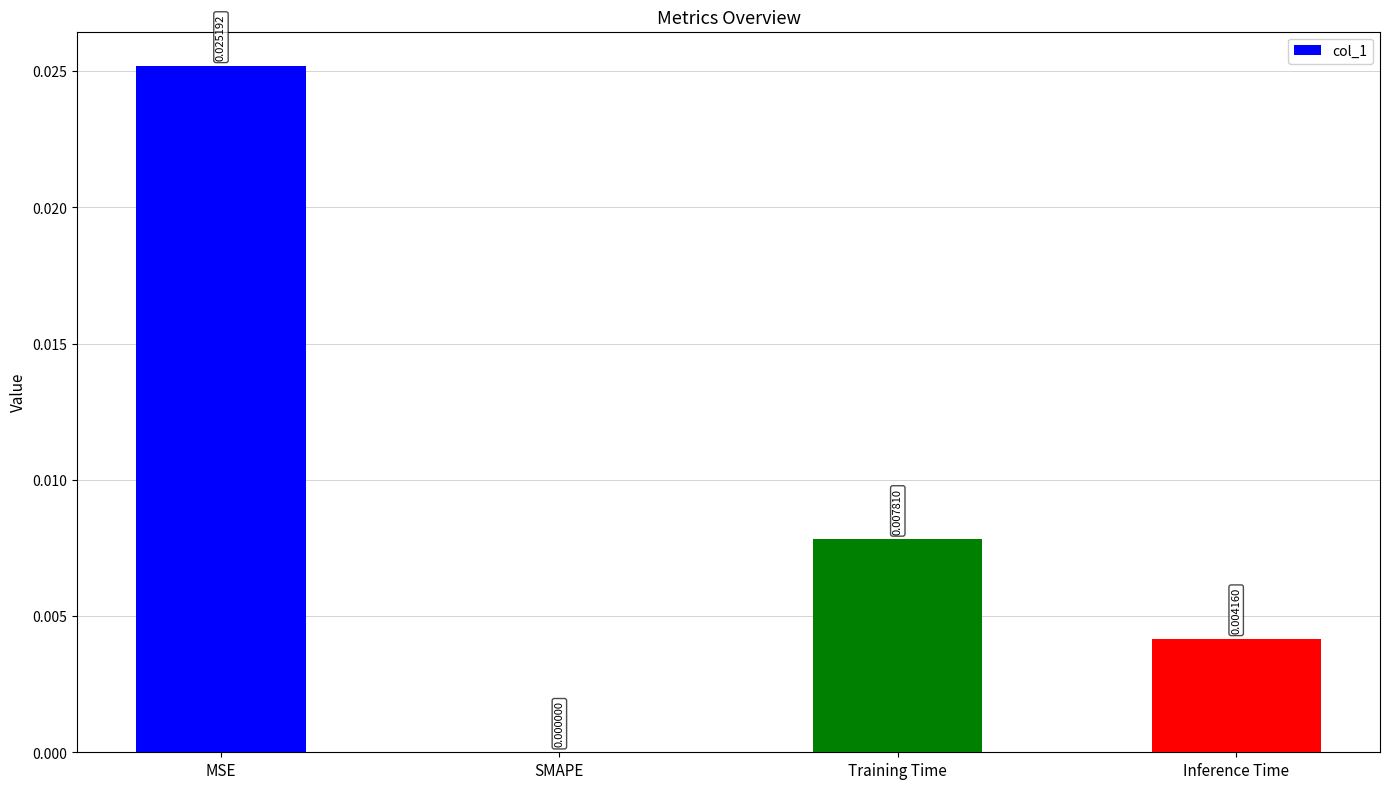

Which category has the highest value across all series?

MSE